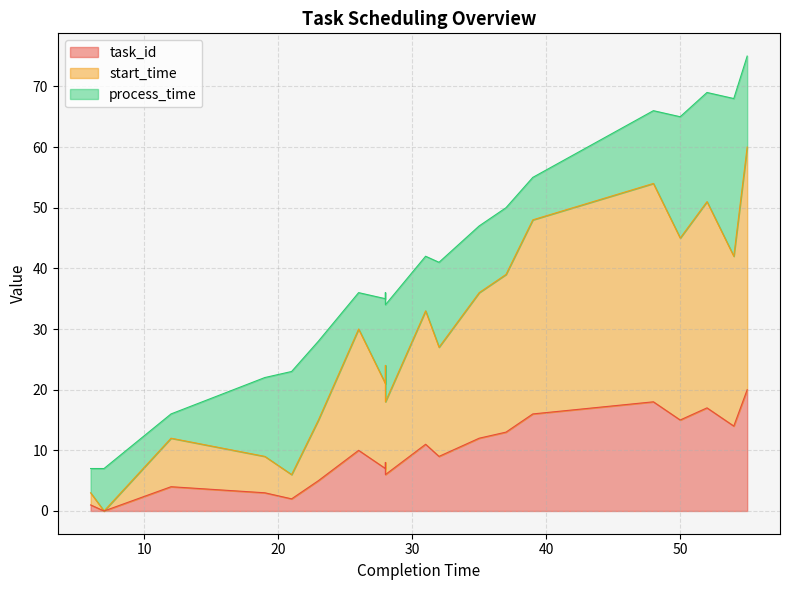

At how many categories does at least one series exceed 56?

1